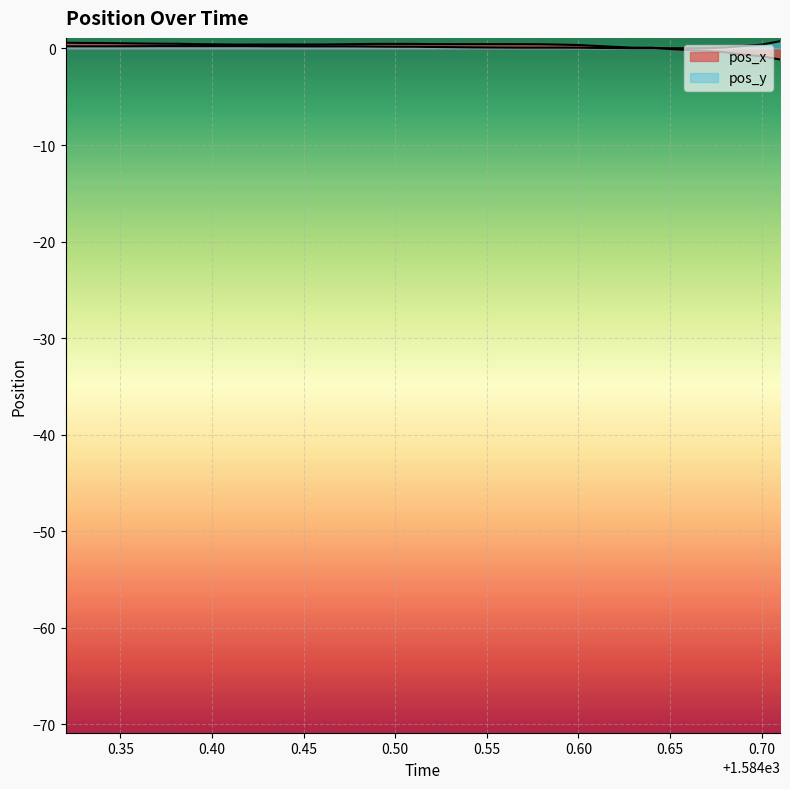

What is the difference between the second highest and minimum values in the pos_x series?

1.7